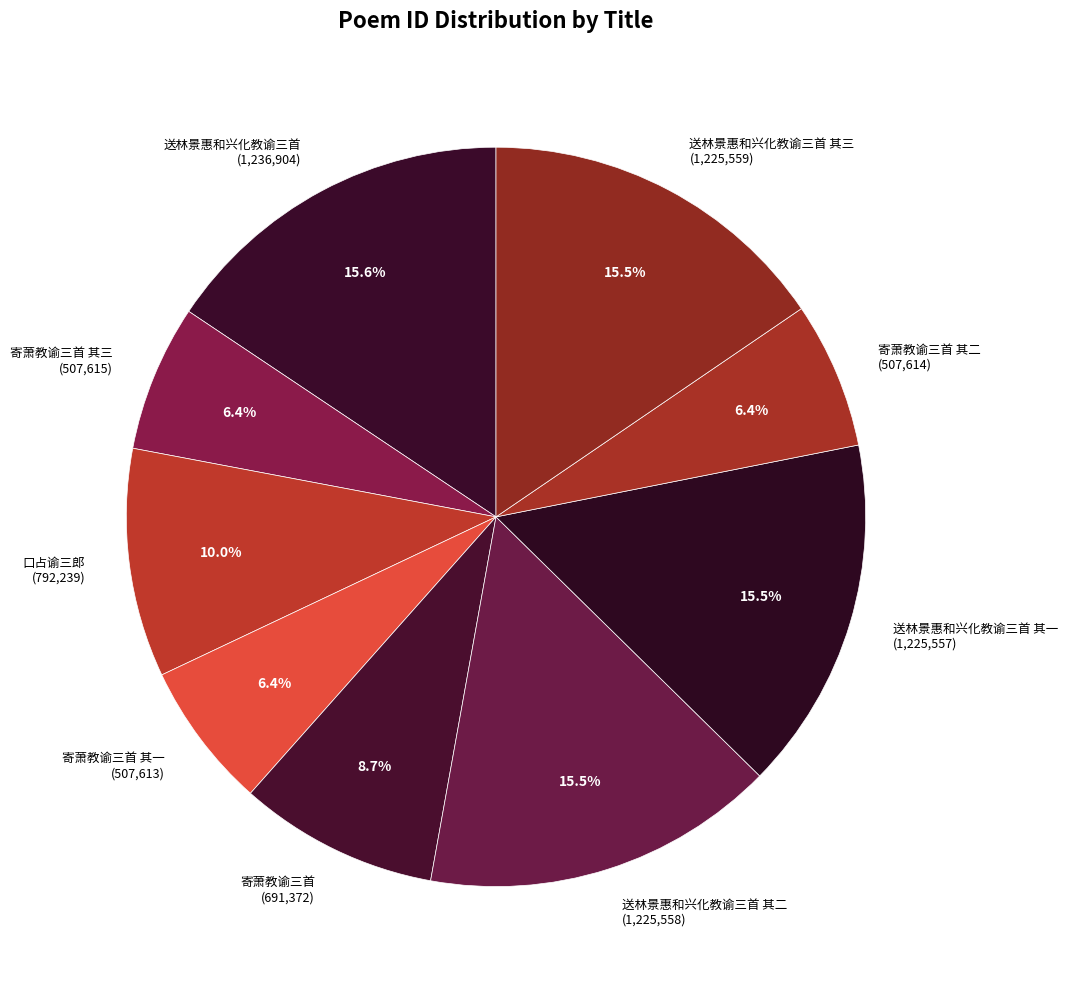

To the nearest percent, what is the difference between the largest and smallest slice percentages?

9%